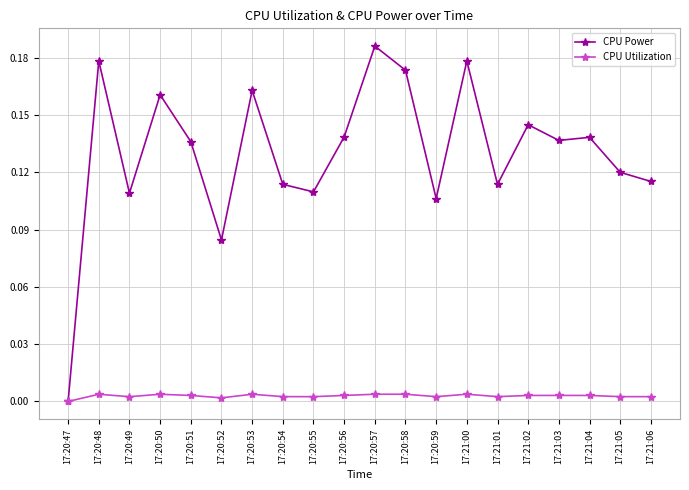

List the series in order of their peak value, highest first.

CPU Power, CPU Utilization